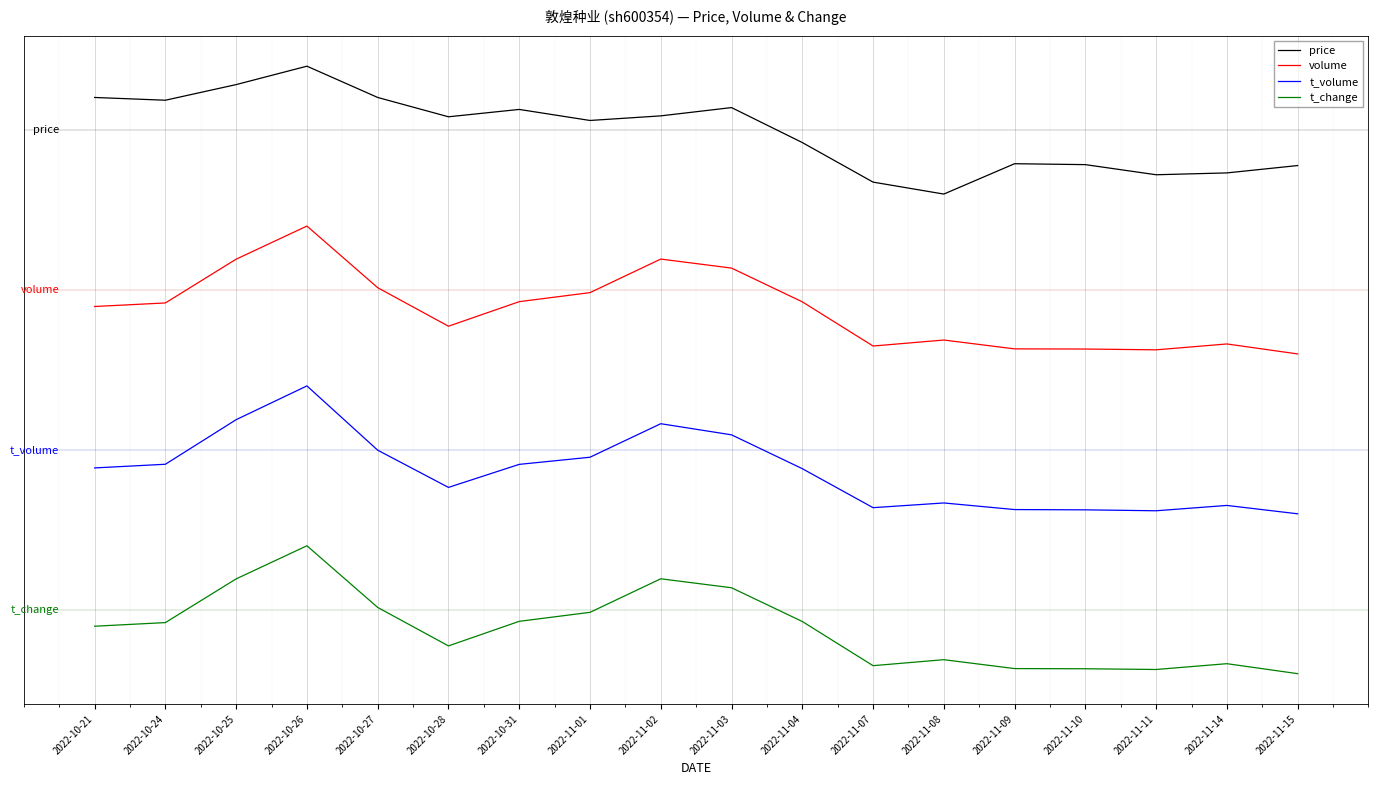

Does the chart display data point markers on the line(s)?

No